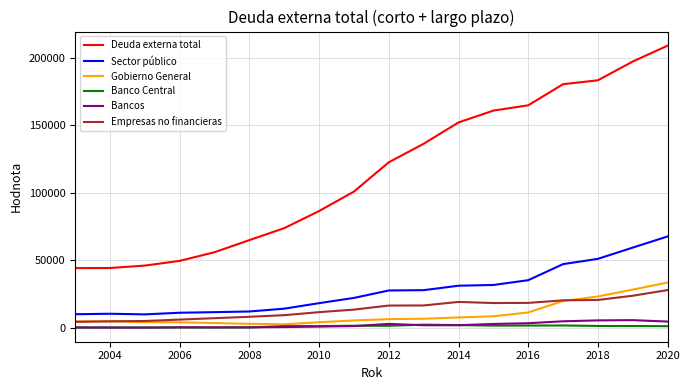

List the series in order of their peak value, highest first.

Deuda externa total, Sector público, Gobierno General, Empresas no financieras, Bancos, Banco Central